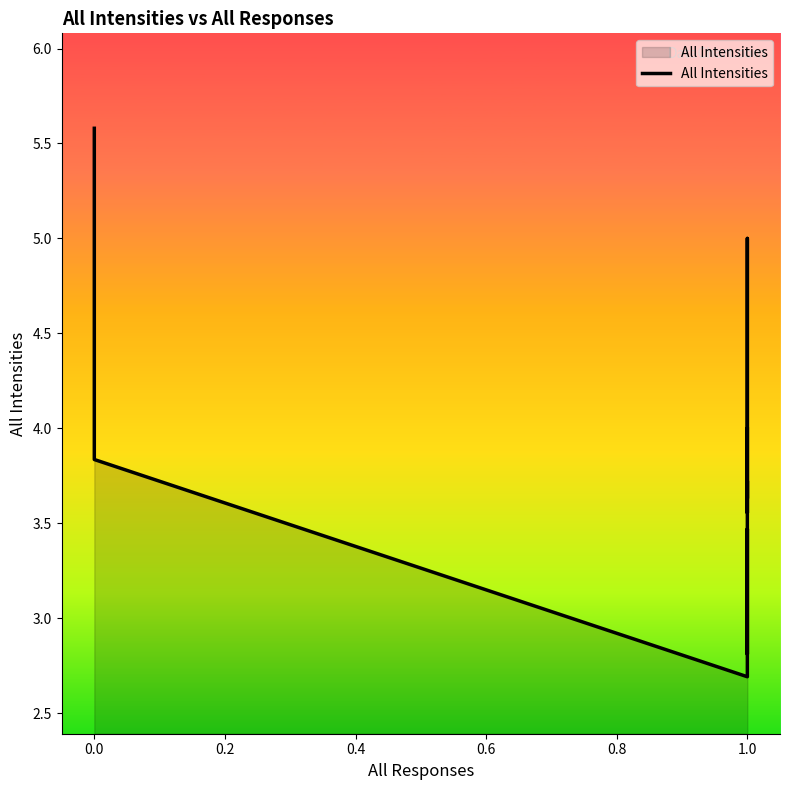

Is it true that the value at 1.0 is 2.8?

True